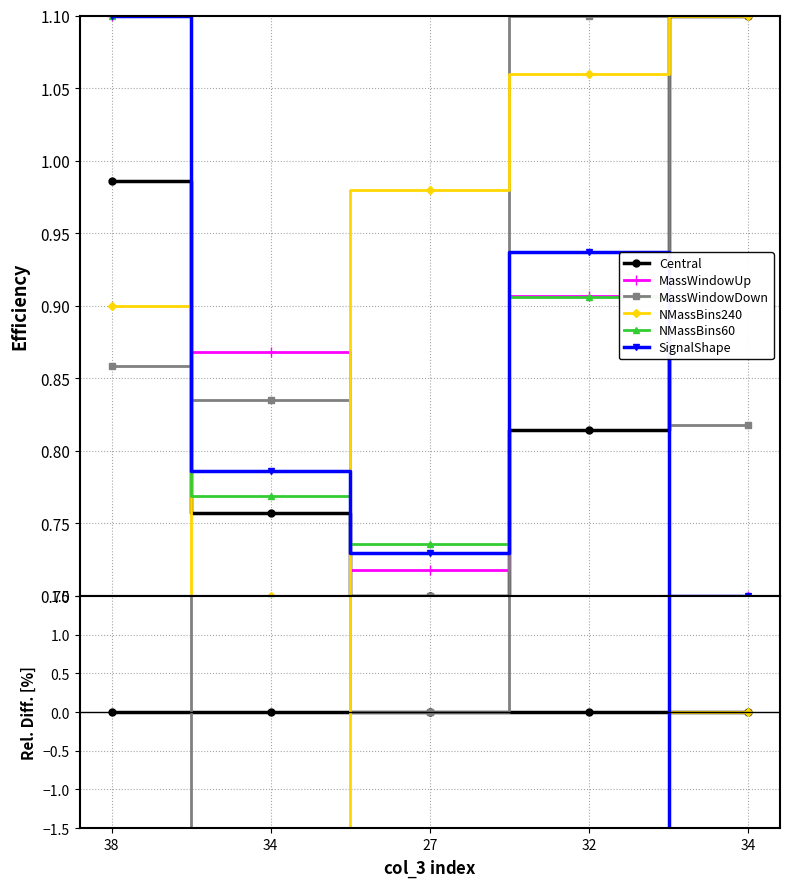

Rank the series at 27 from highest to lowest value.

NMassBins240, NMassBins60, SignalShape, MassWindowUp, Central, MassWindowDown